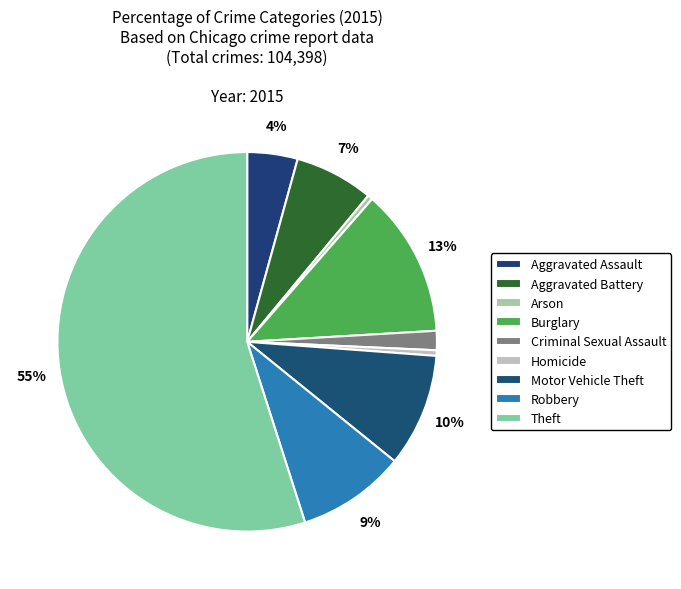

To the nearest percent, what portion does Burglary represent?

13%